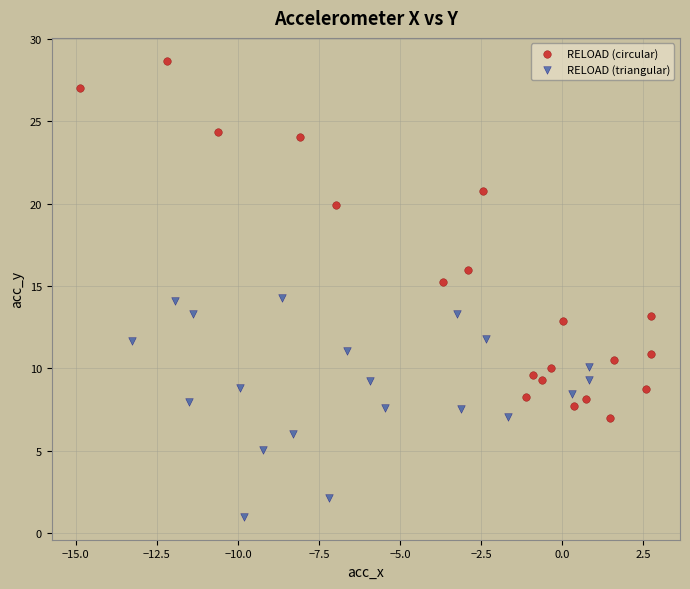

Which series reaches the minimum Y coordinate?

RELOAD (triangular)